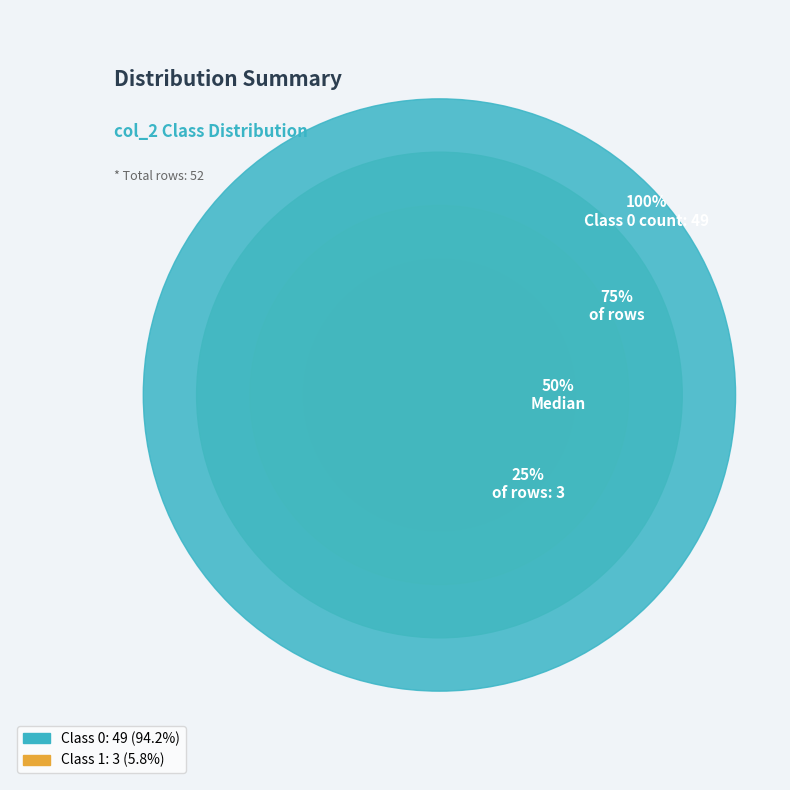

Which category has the biggest portion of the pie?

col_2=0